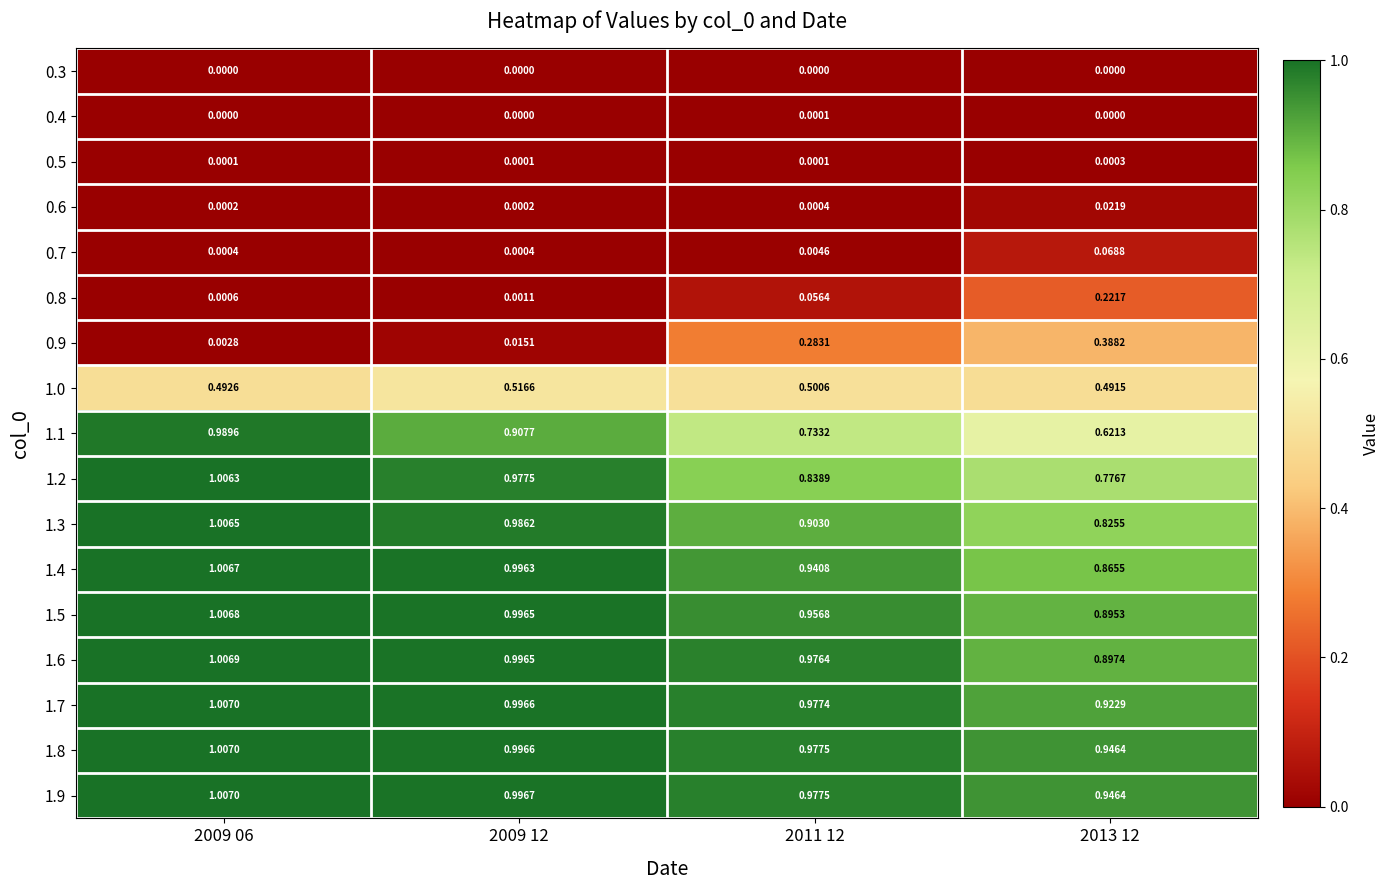

Is the value of 0.6 at 2009 12 greater than the value of 1.0 at 2013 12?

No